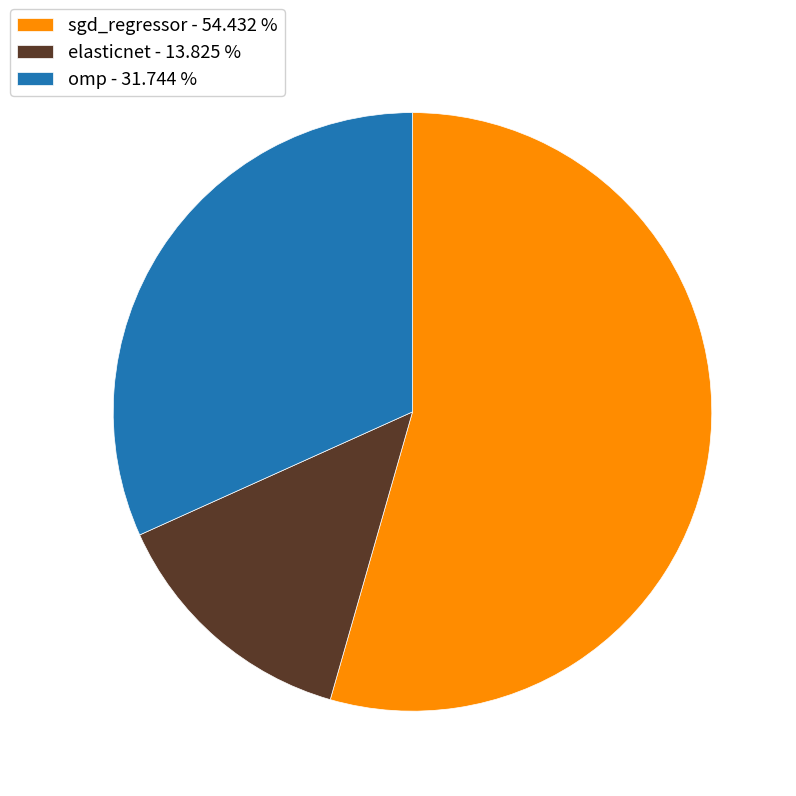

True or false: sgd_regressor accounts for 41% of the total.

False